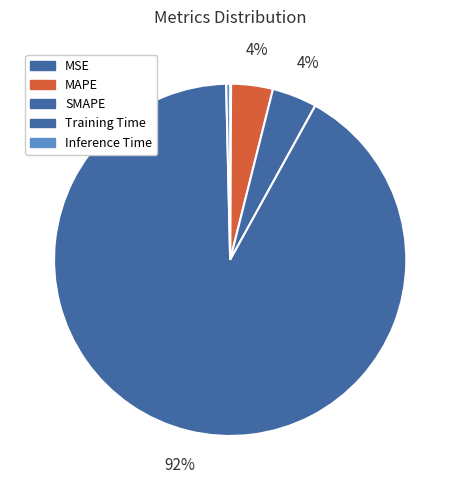

To the nearest percent, what is the difference between the largest and smallest slice percentages?

92%